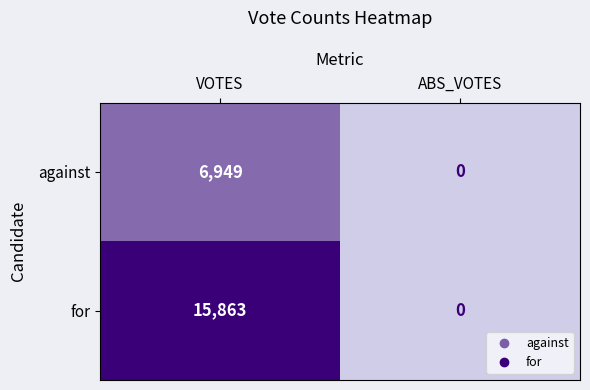

What is the difference between the maximum and minimum values in the for series?

15863